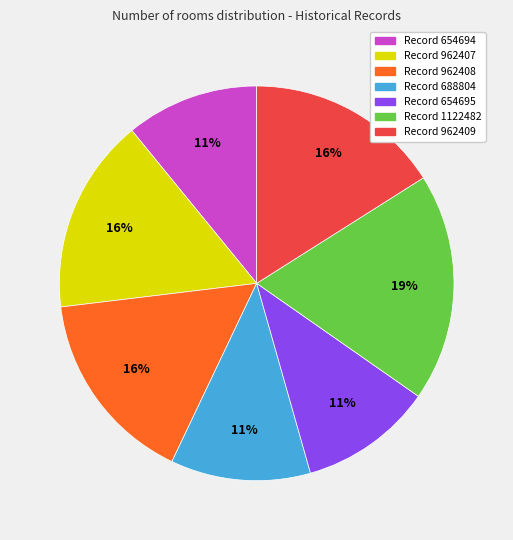

How many segments does this pie chart have?

7